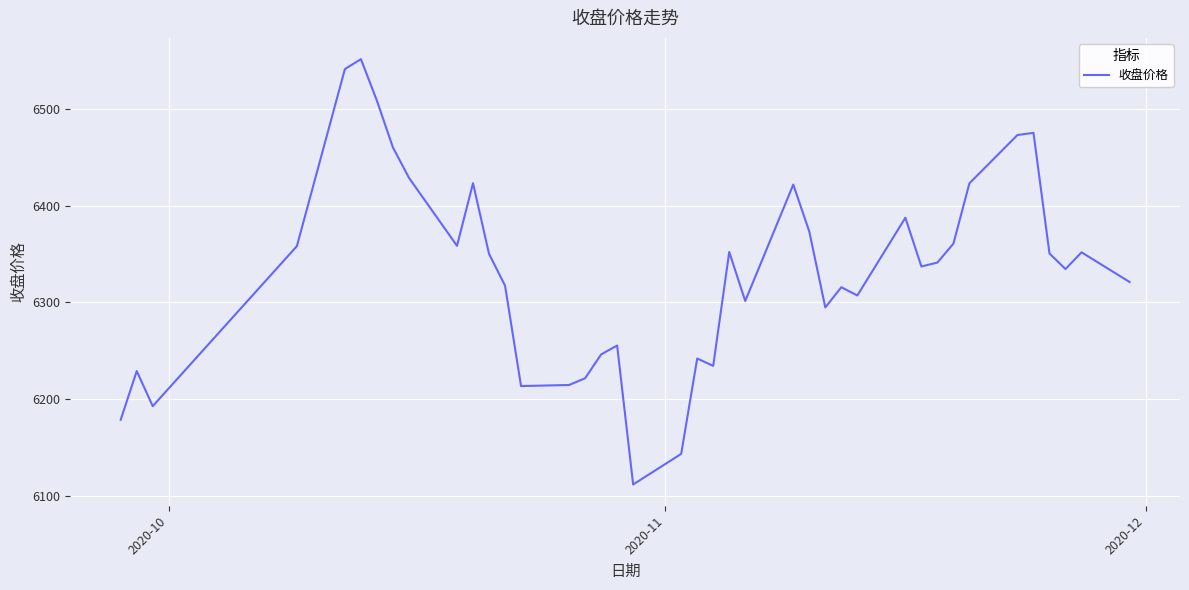

How many interior local peaks (higher than both neighbors) does the data have?

11